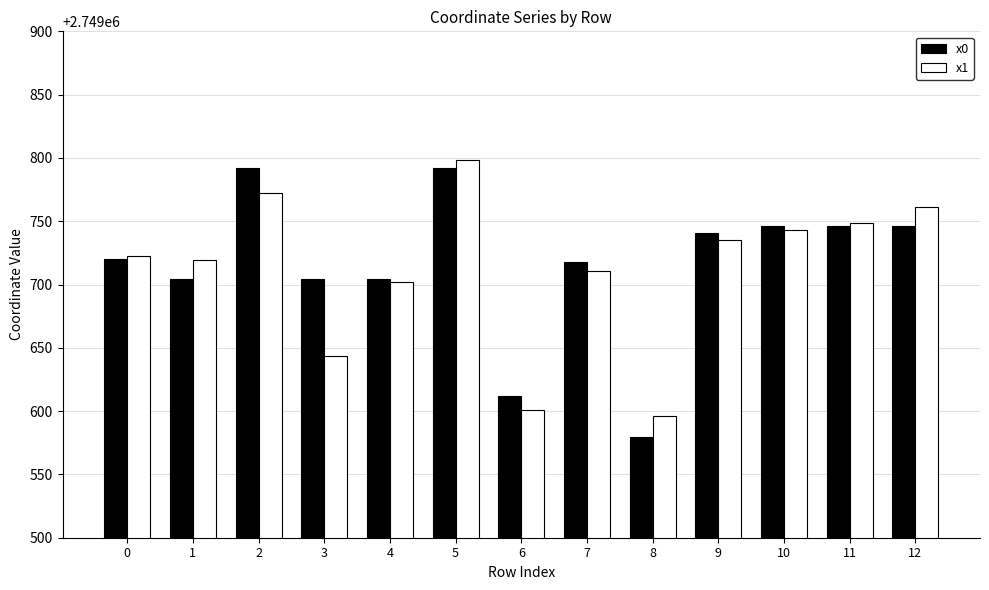

Rank the series at 12 from highest to lowest value.

x1, x0